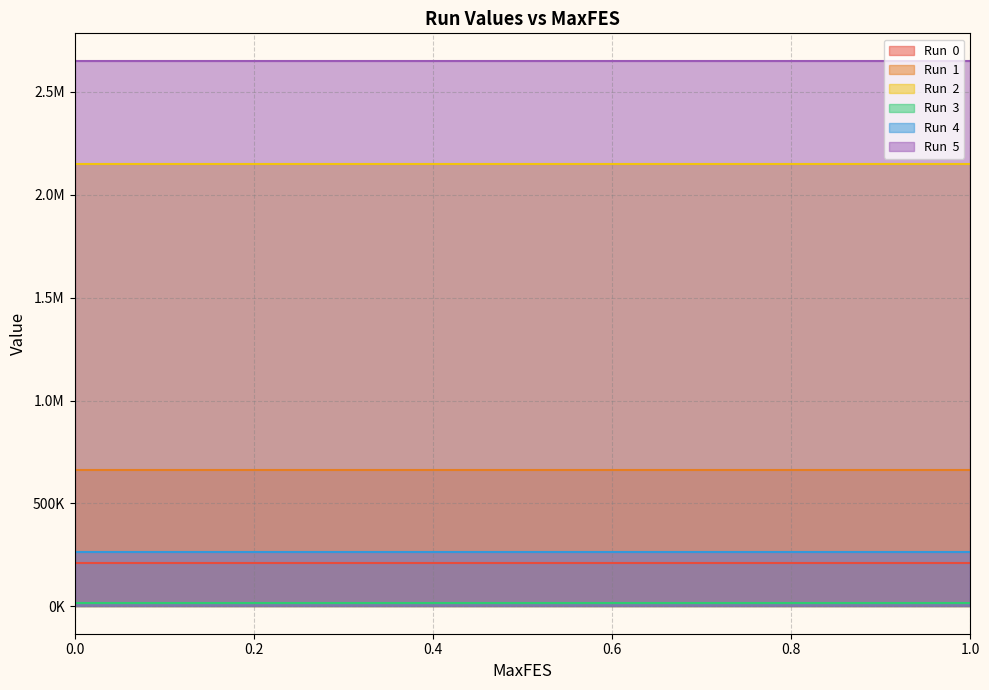

True or false: Run  1 and Run  5 cross at least once.

False